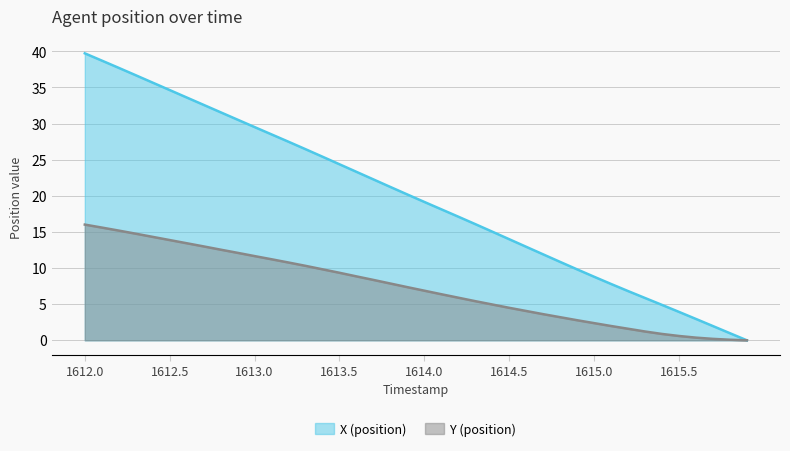

Reading left to right, transcribe all the data shown in this chart.

X (position): 39.7	38.7	37.7	36.7	35.7	34.6	33.6	32.6	31.6	30.5	29.5	28.5	27.5	26.5	25.4	24.4	23.3	22.3	21.2	20.2	19.2	18.1	17.1	16.1	15.0	14.0	12.9	11.9	10.9	9.8	8.8	7.8	6.8	5.9	4.9	3.9	3.0	2.0	1.0	0.0
Y (position): 16.0	15.6	15.2	14.8	14.3	13.9	13.4	13.0	12.5	12.1	11.7	11.2	10.8	10.3	9.8	9.3	8.8	8.4	7.9	7.4	6.9	6.4	5.9	5.4	5.0	4.5	4.1	3.6	3.2	2.8	2.4	2.0	1.6	1.2	0.9	0.6	0.4	0.2	0.1	0.0